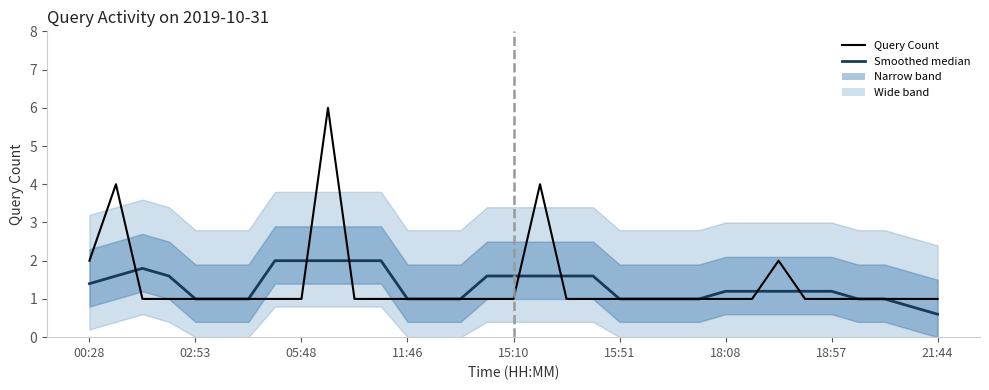

What is the difference between the maximum and minimum values in the Query Count series?

5.0